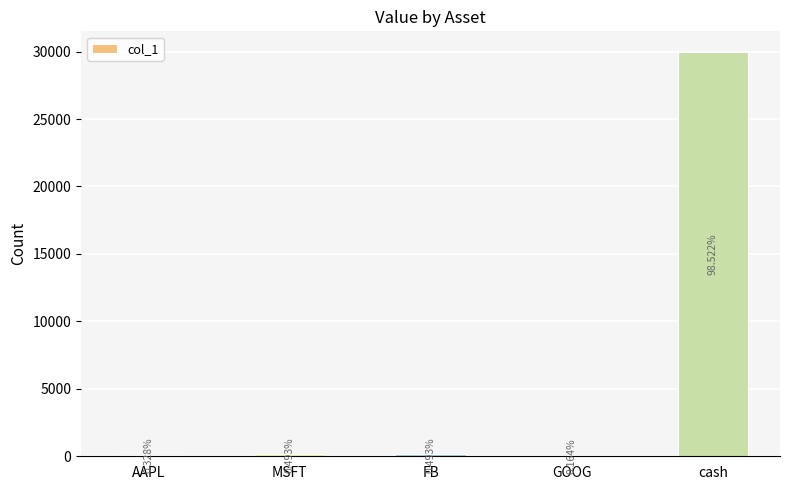

How many values are below 150?

2